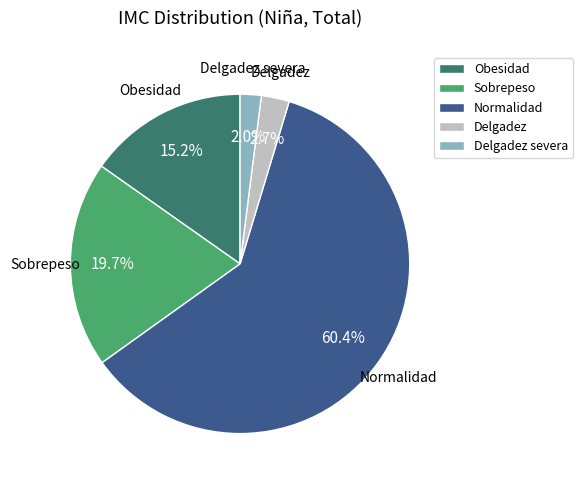

To the nearest percent, what is the combined percentage of Normalidad and Obesidad?

76%